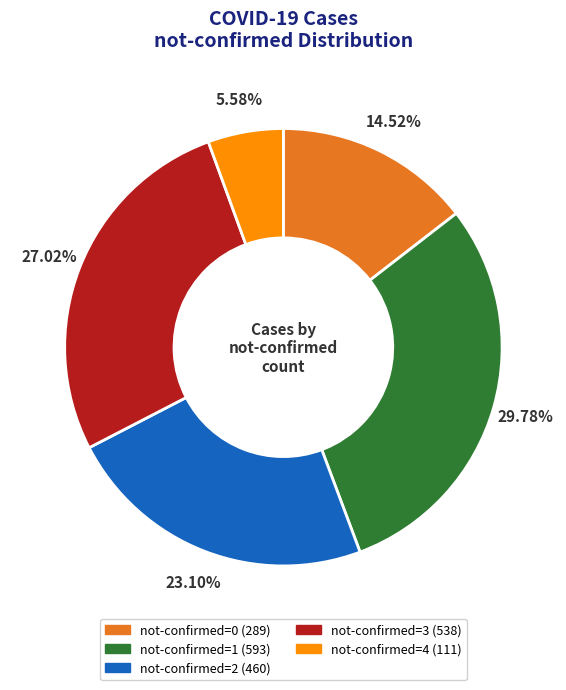

Does any single category account for the majority?

No